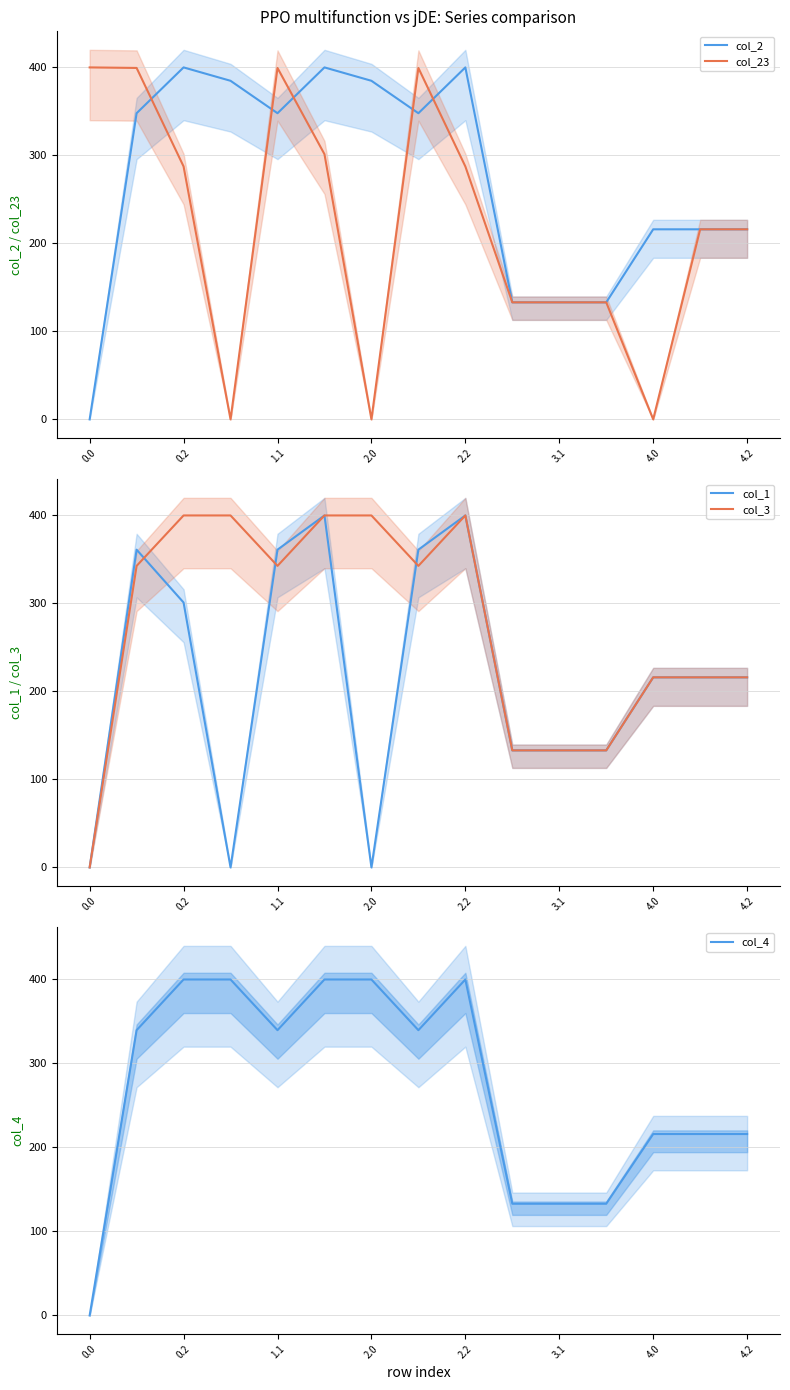

Is it true that col_4 equals -207.8 at 0.0?

False